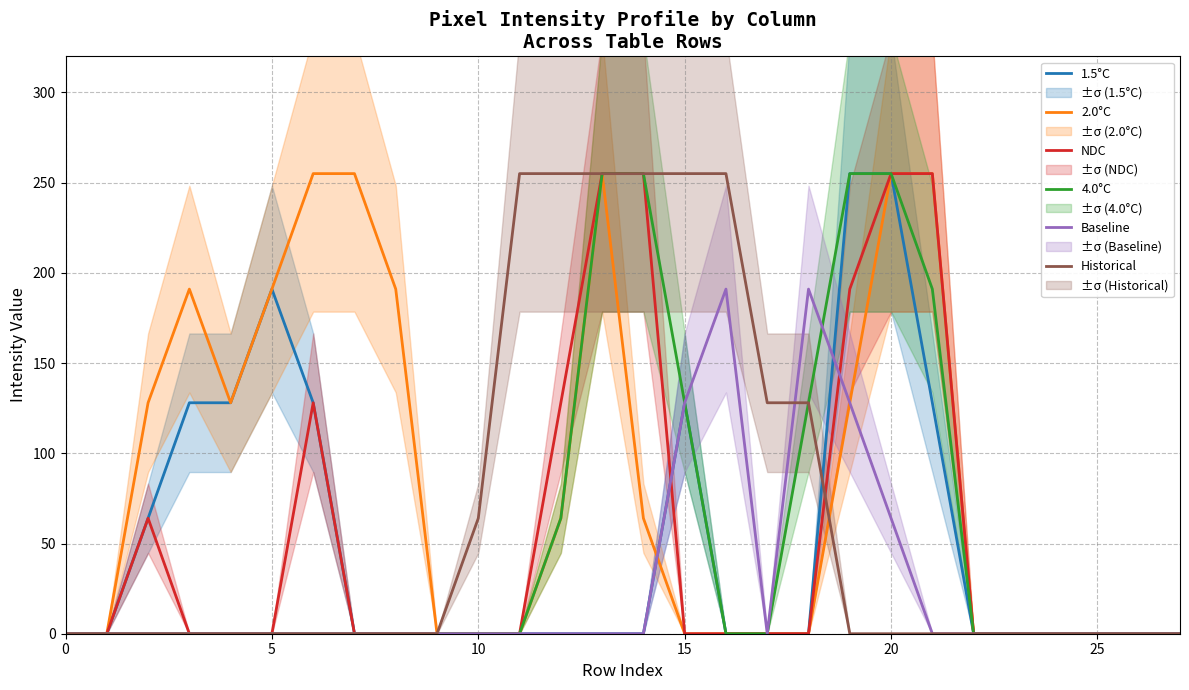

Which series changed the most between 9 and 13?

2.0°C